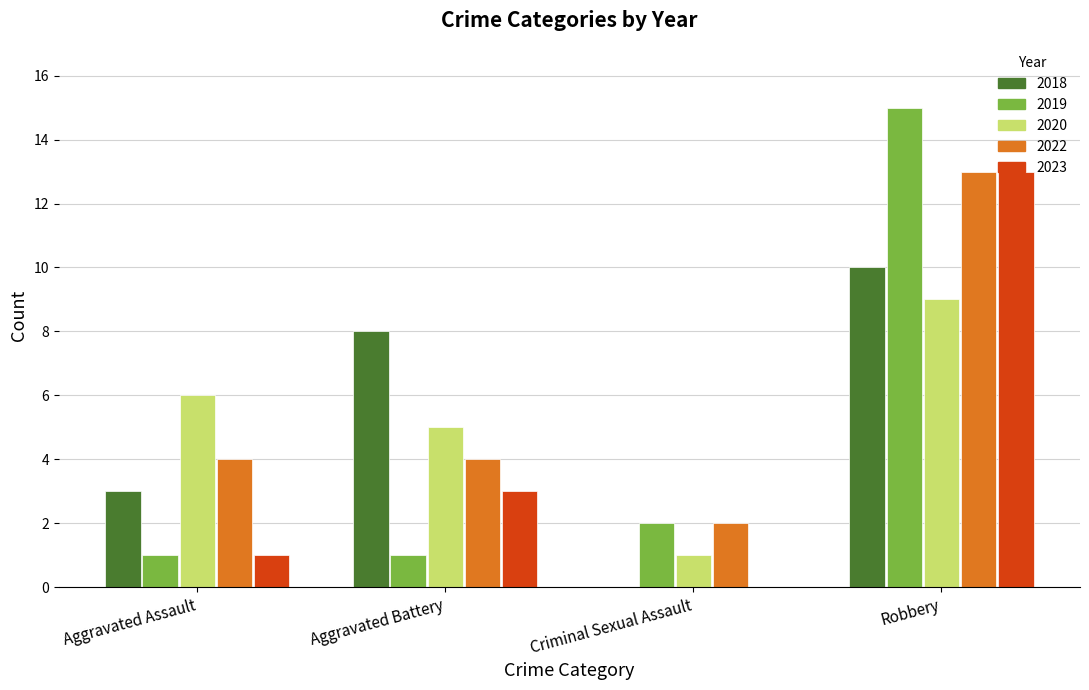

What is the sum of the 2023 values at Criminal Sexual Assault and Robbery?

13